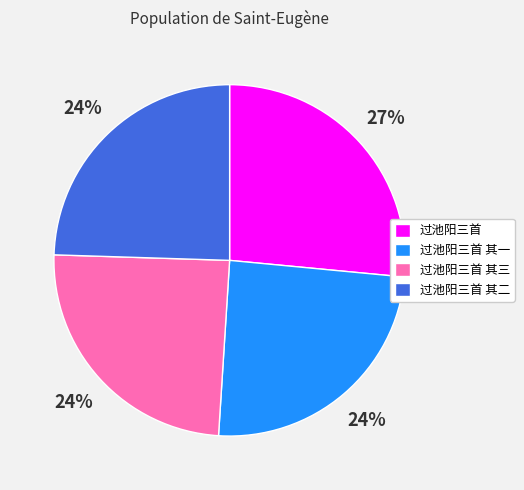

What is the ratio of the value at 过池阳三首 其二 to the value at 过池阳三首?

0.9